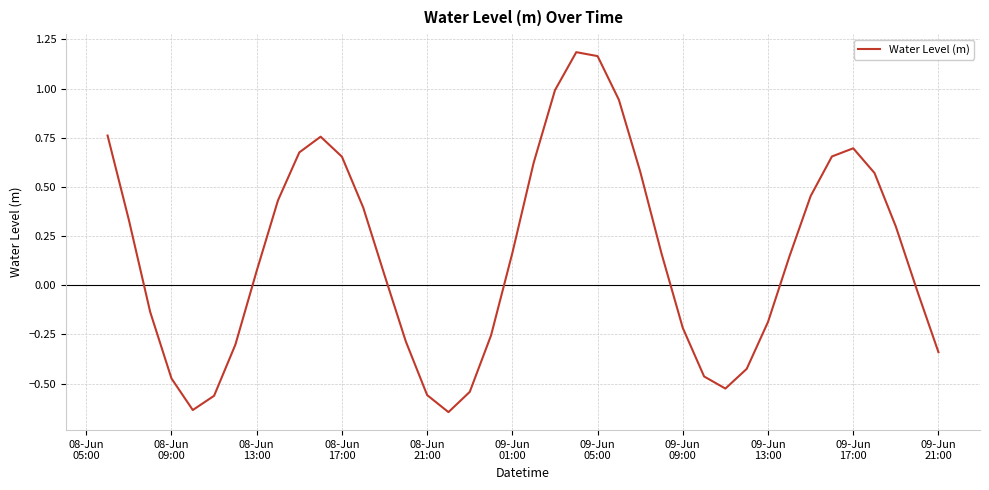

How many lines are shown in the chart?

1